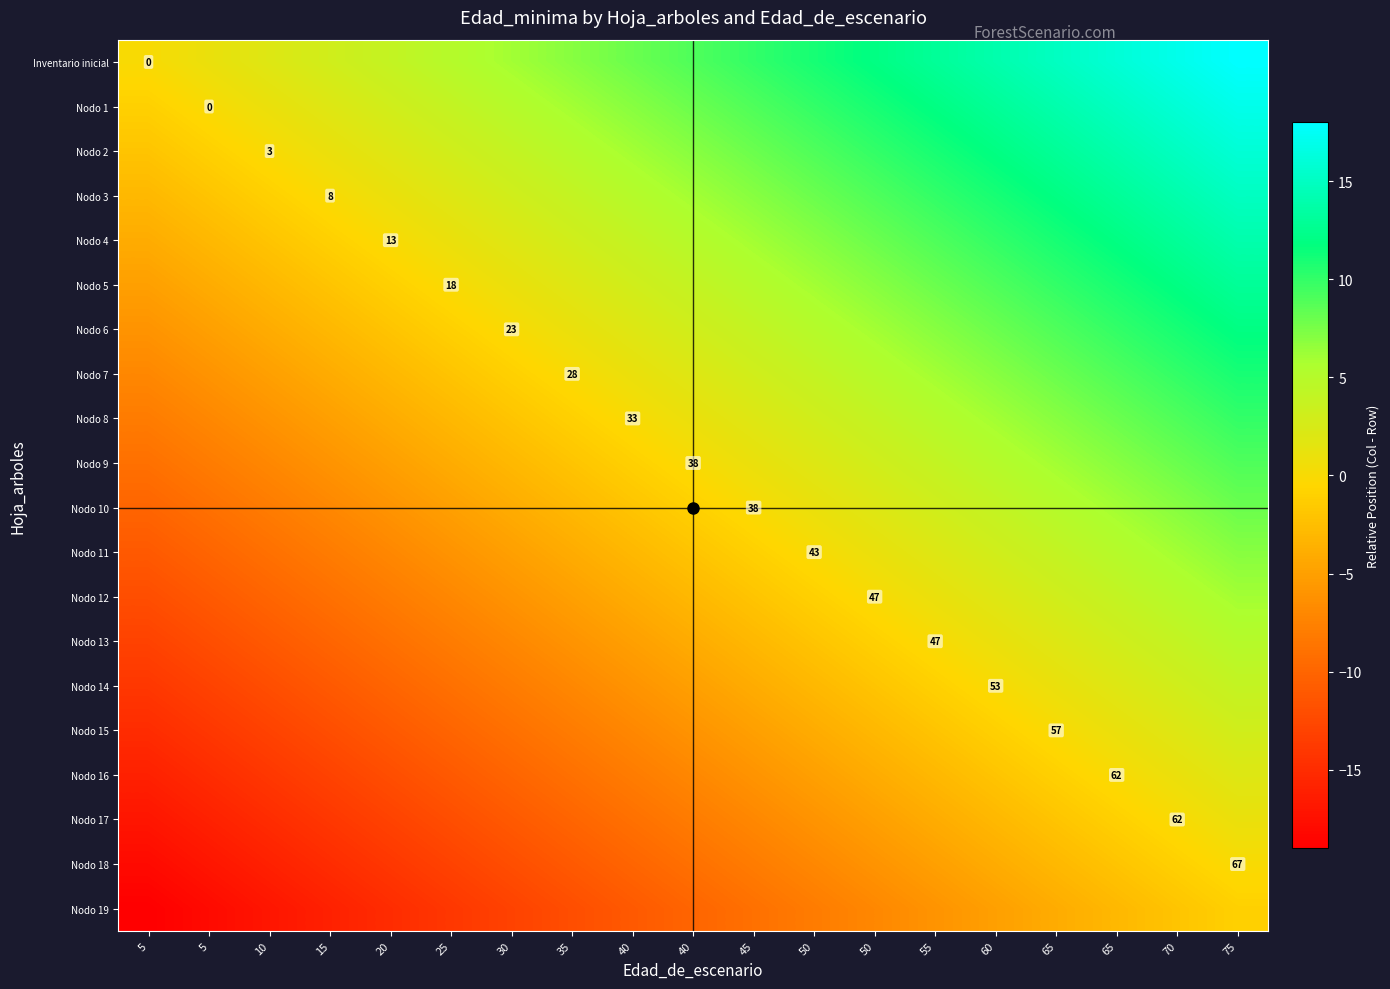

Is the value of Nodo 13 at 65 greater than the value of Nodo 1 at 60?

No